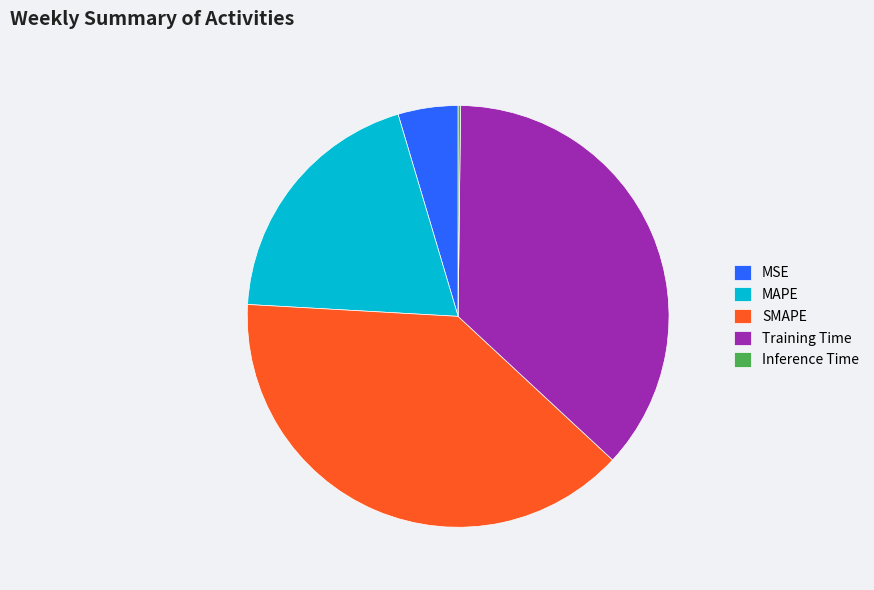

Between SMAPE and MAPE, which is larger?

SMAPE